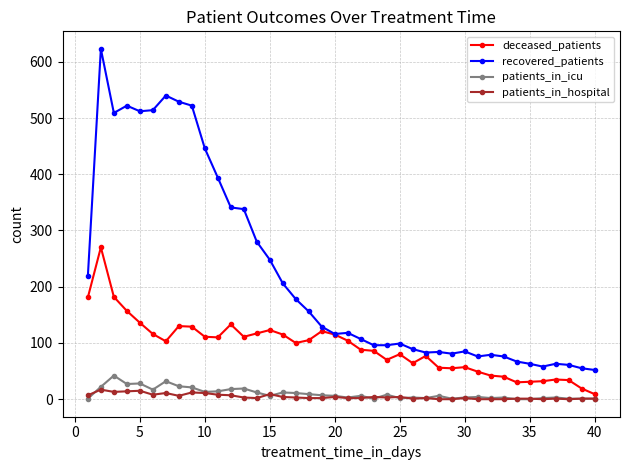

Which series has the widest spread of values?

recovered_patients